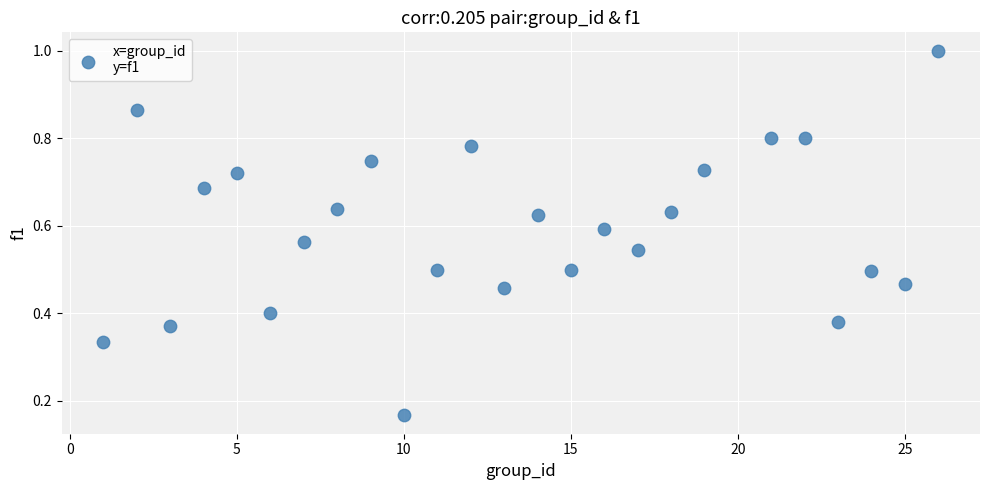

What is the range of X values (max minus min)?

25.0